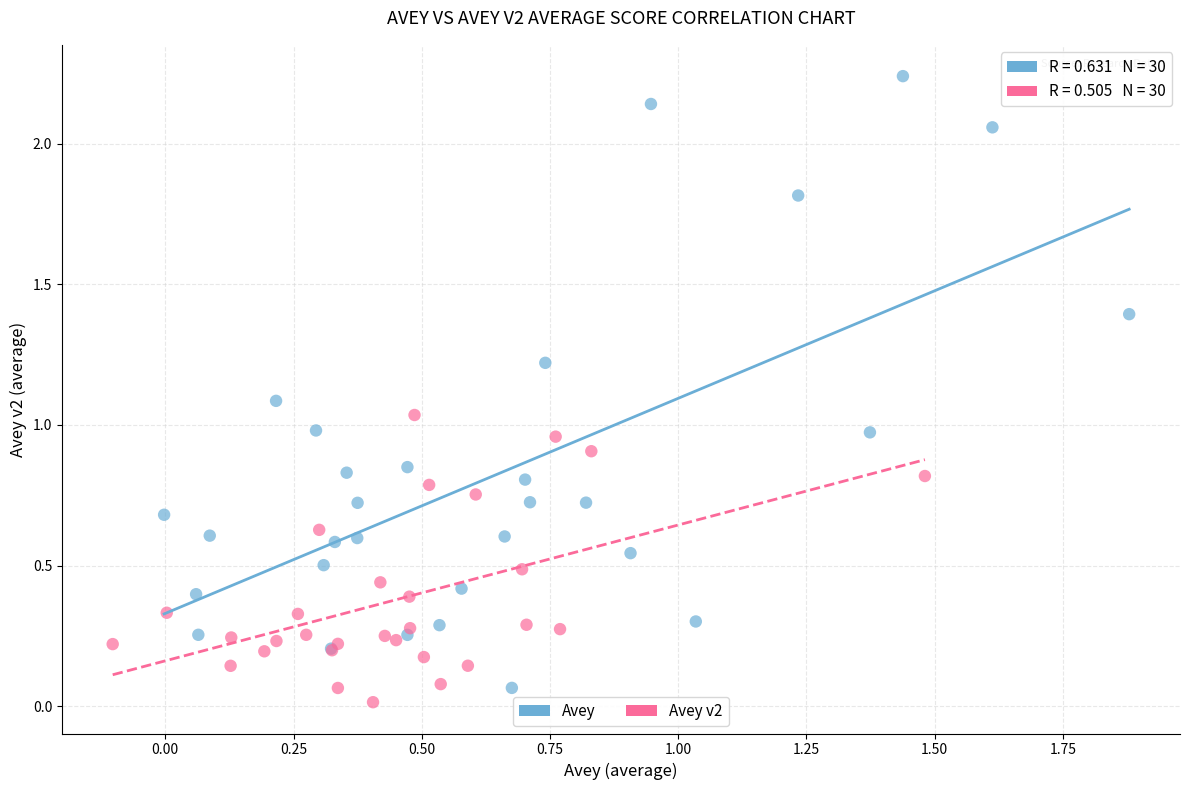

Which series reaches the minimum Y coordinate?

Avey v2